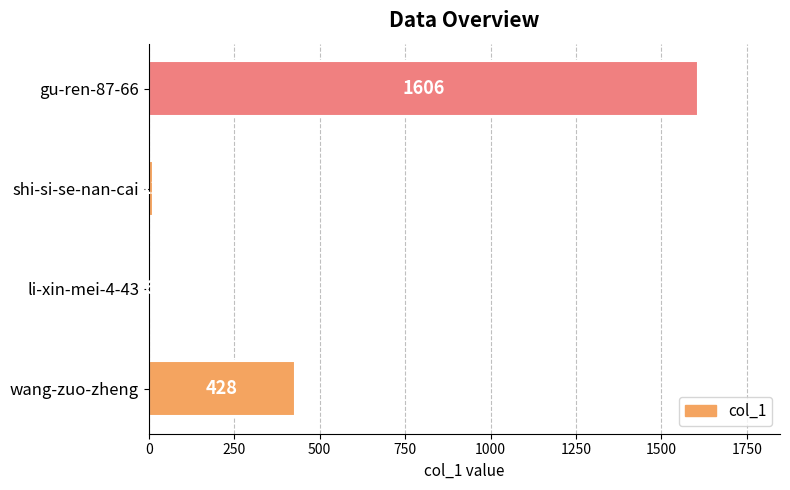

How many data points are less than 428?

2